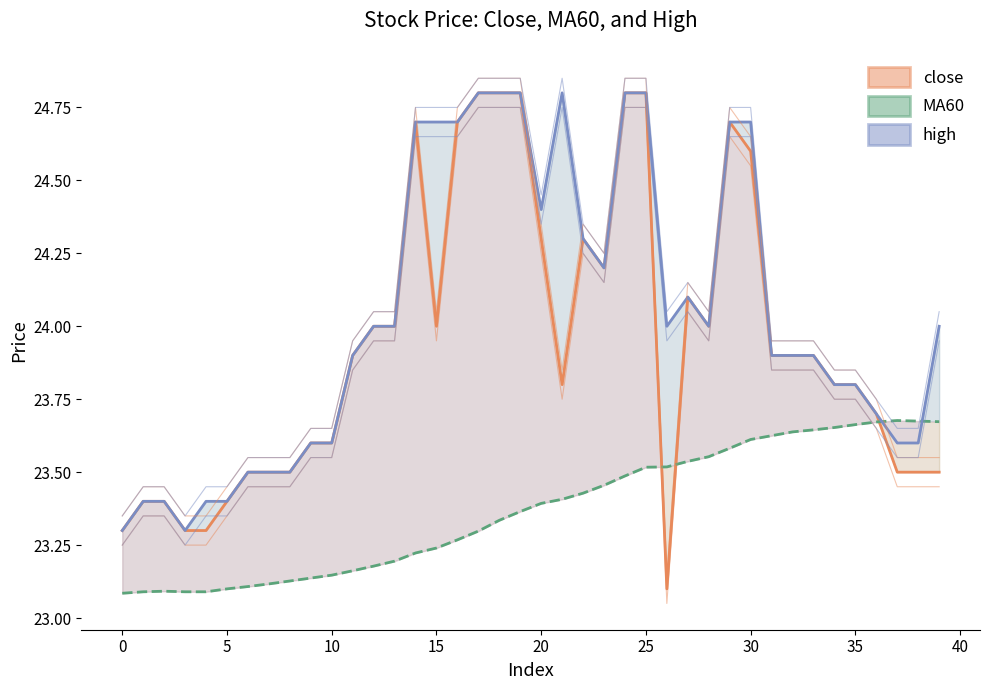

What is the sum of the close values at 5 and 18?

48.2